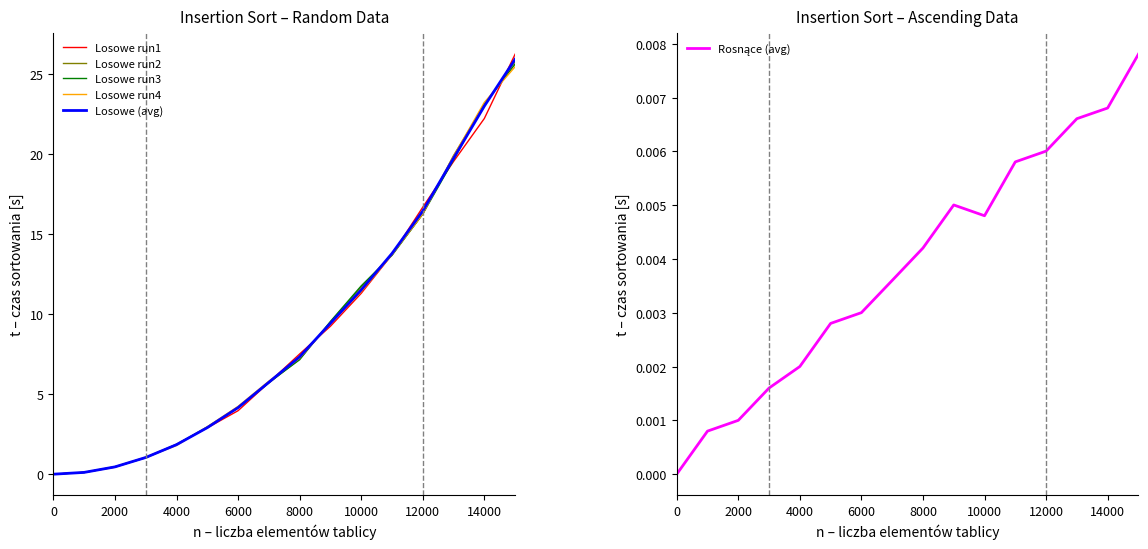

Is it true that Losowe (avg) equals 4.0 at 10000?

False